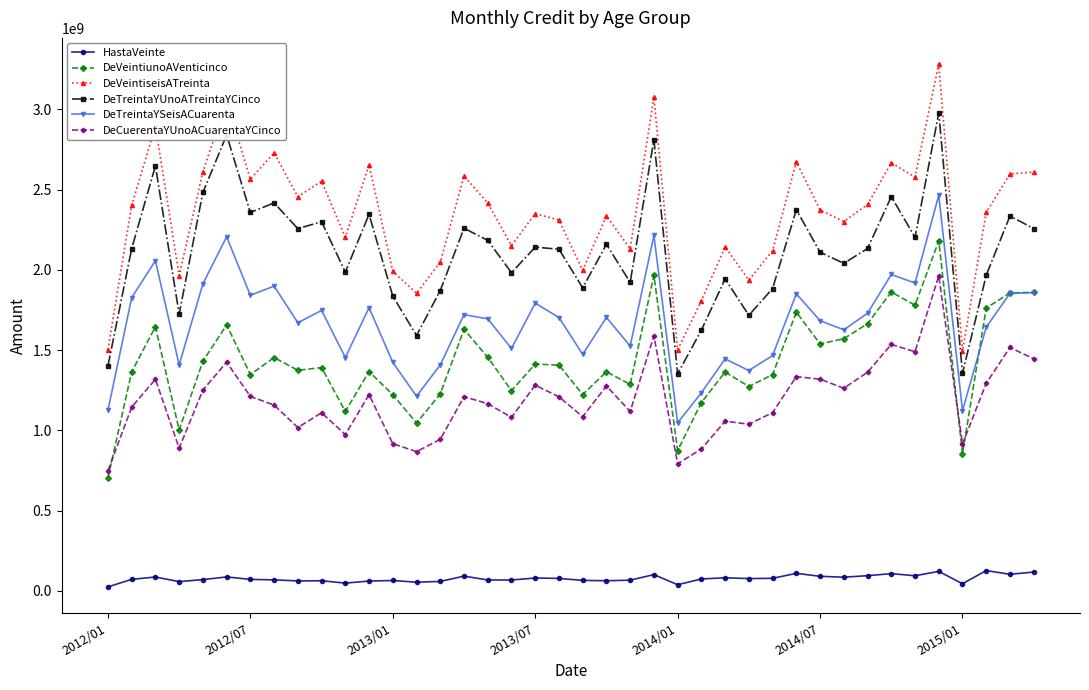

How many data points in HastaVeinte are less than 74906522?

20